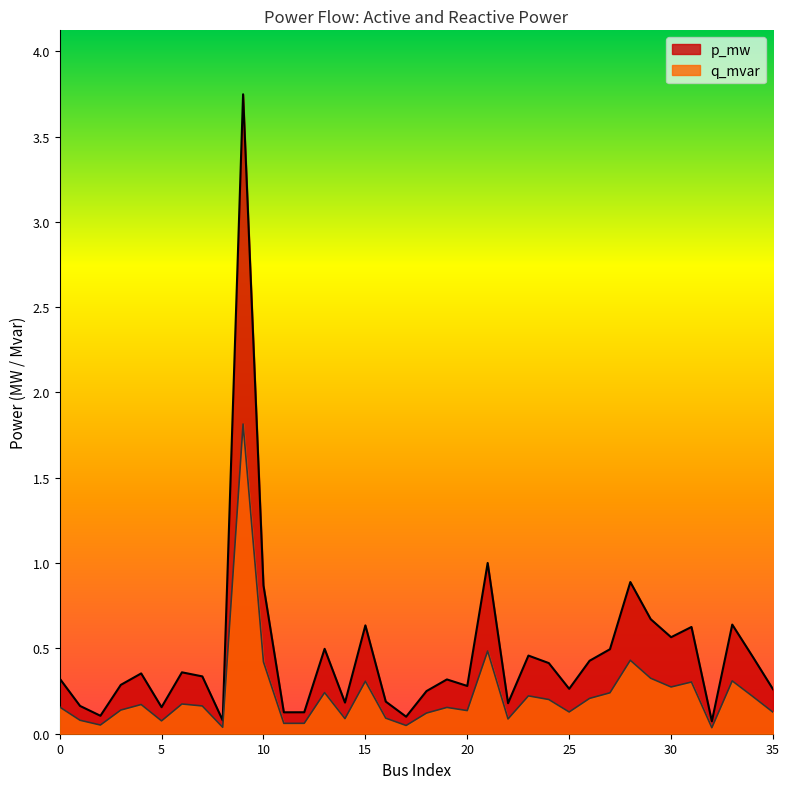

What is the difference between the highest and lowest values at 13?

0.3